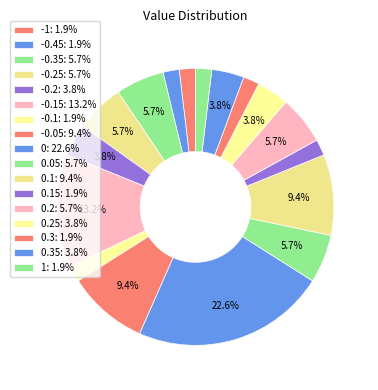

Count the number of slices in the pie.

17